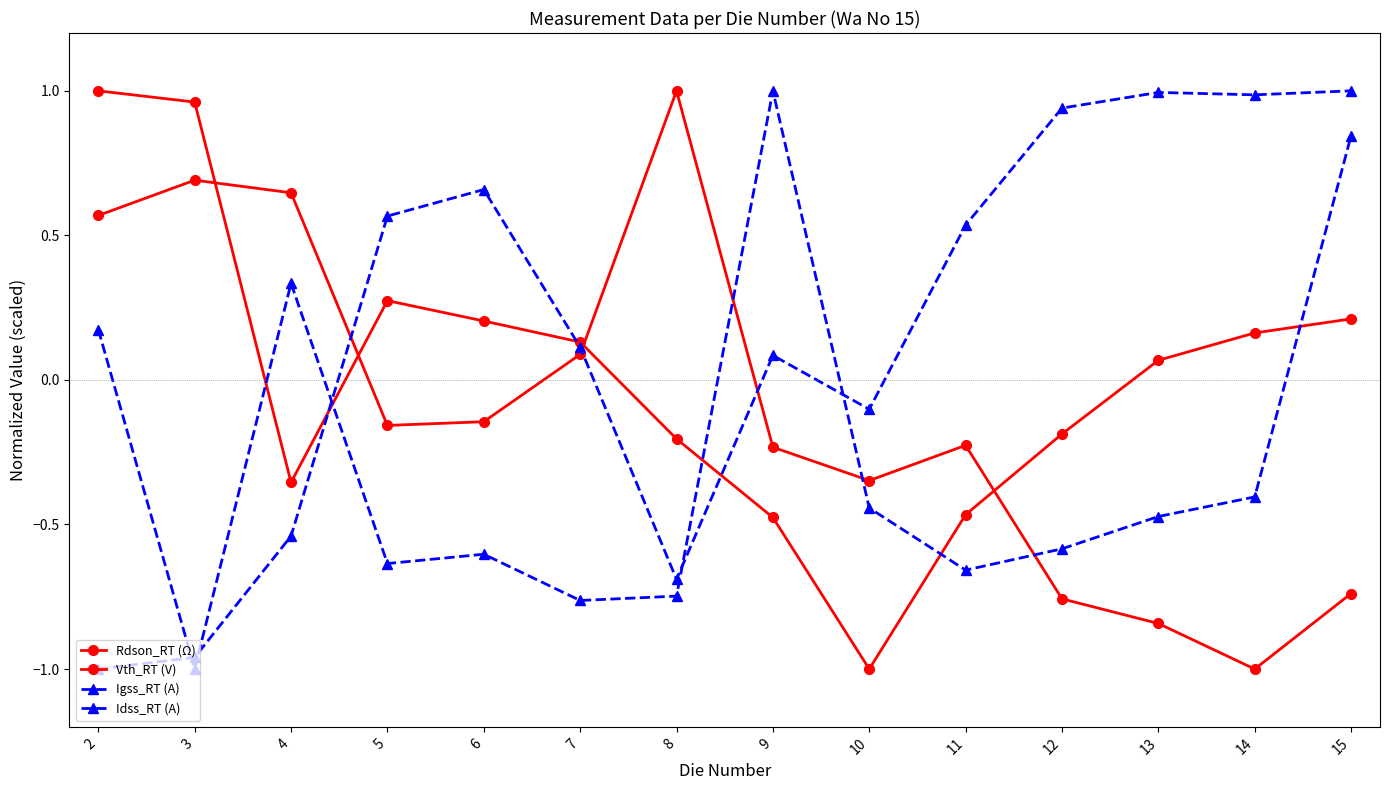

How many positive values does the Igss_RT (A) series have?

4